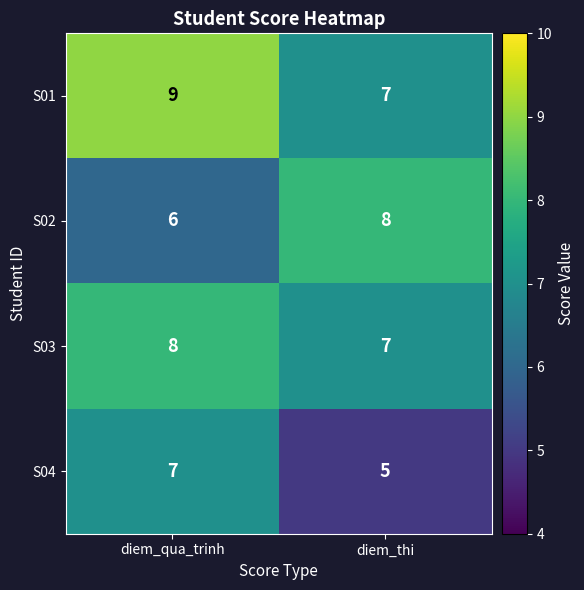

Read the S02 value at diem_qua_trinh.

6